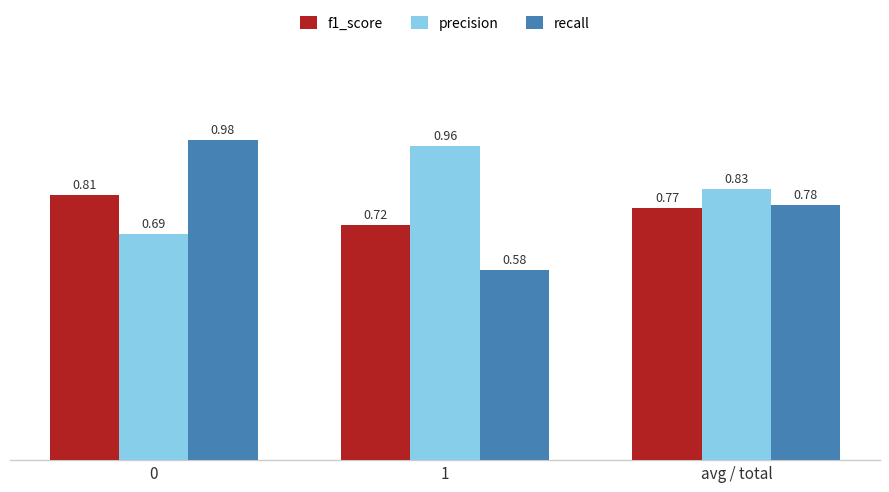

What is the sum of the f1_score values at 1 and 0?

1.5